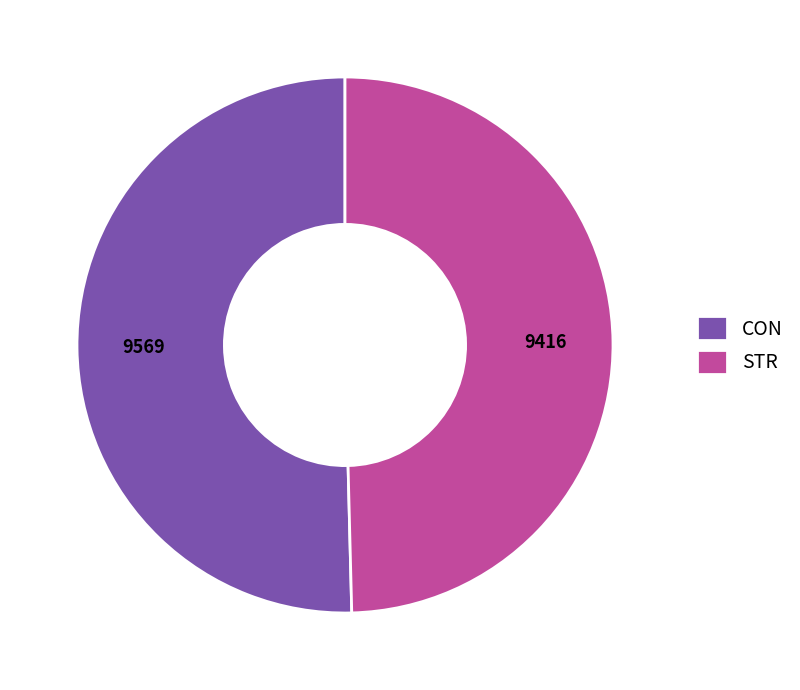

Is it true that STR is 50% of the pie?

True